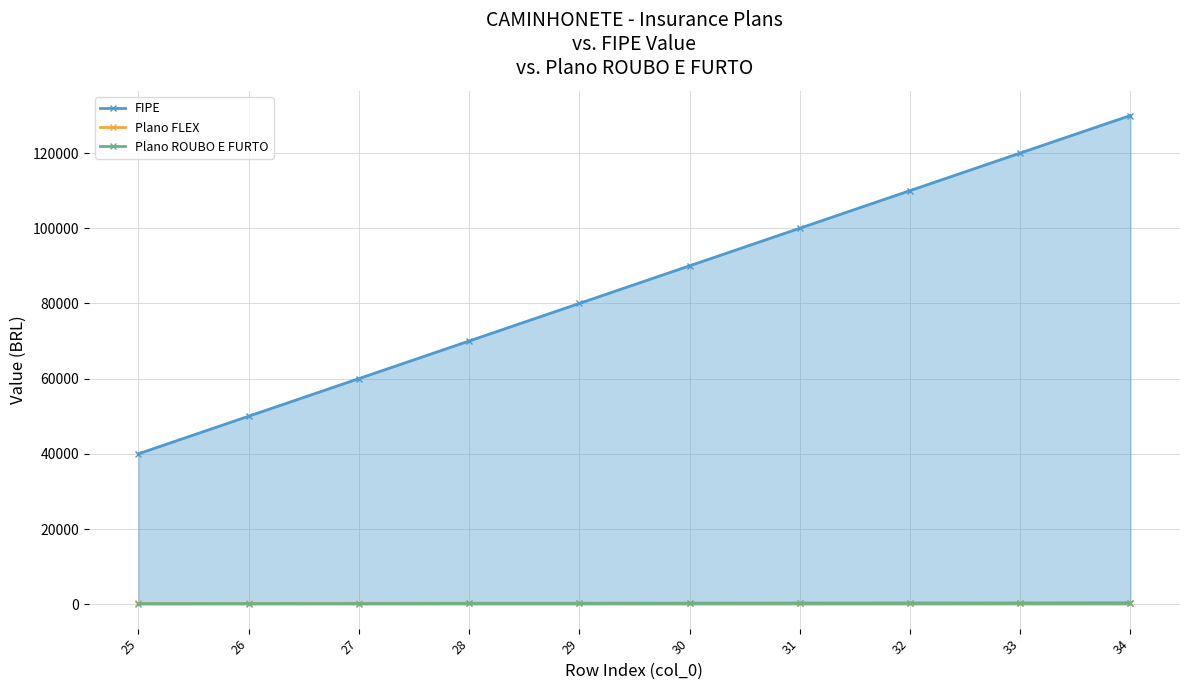

True or false: Plano ROUBO E FURTO and FIPE intersect in this chart.

False